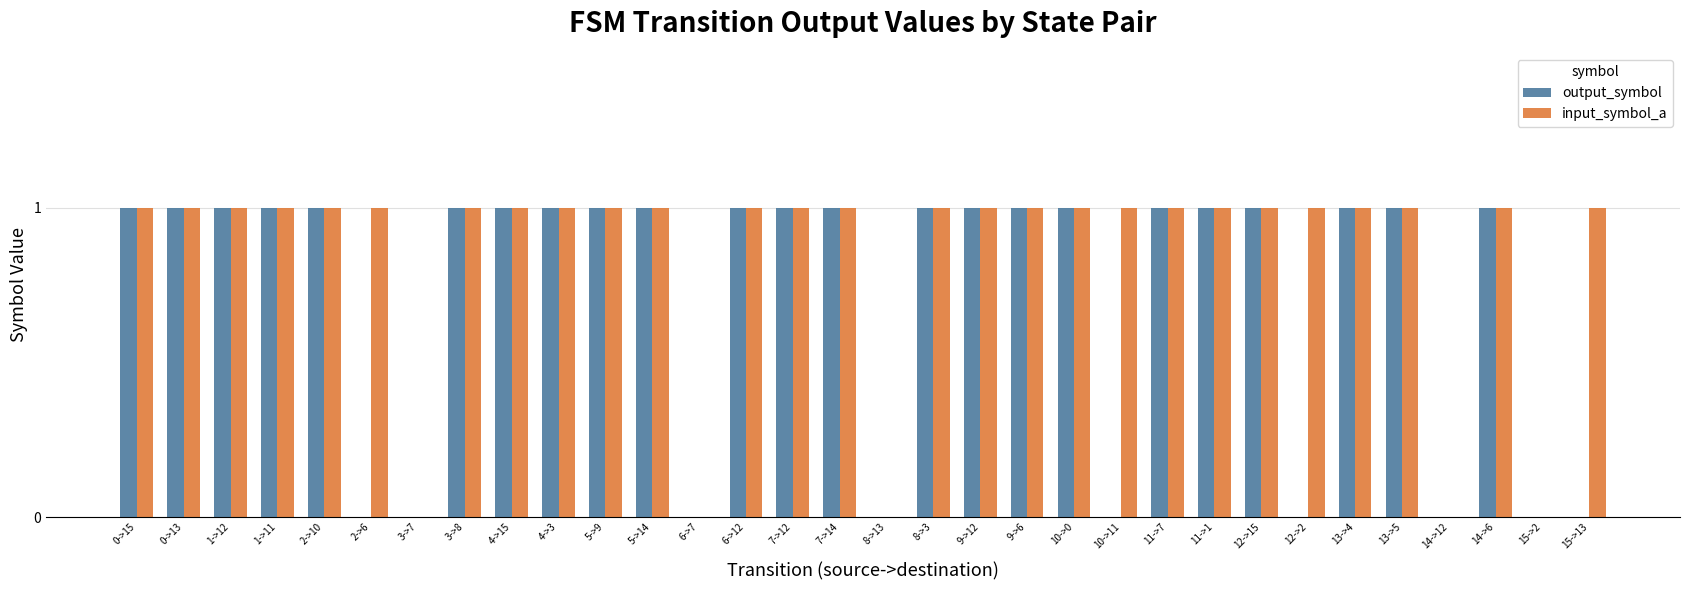

Does the chart contain stacked bars?

No